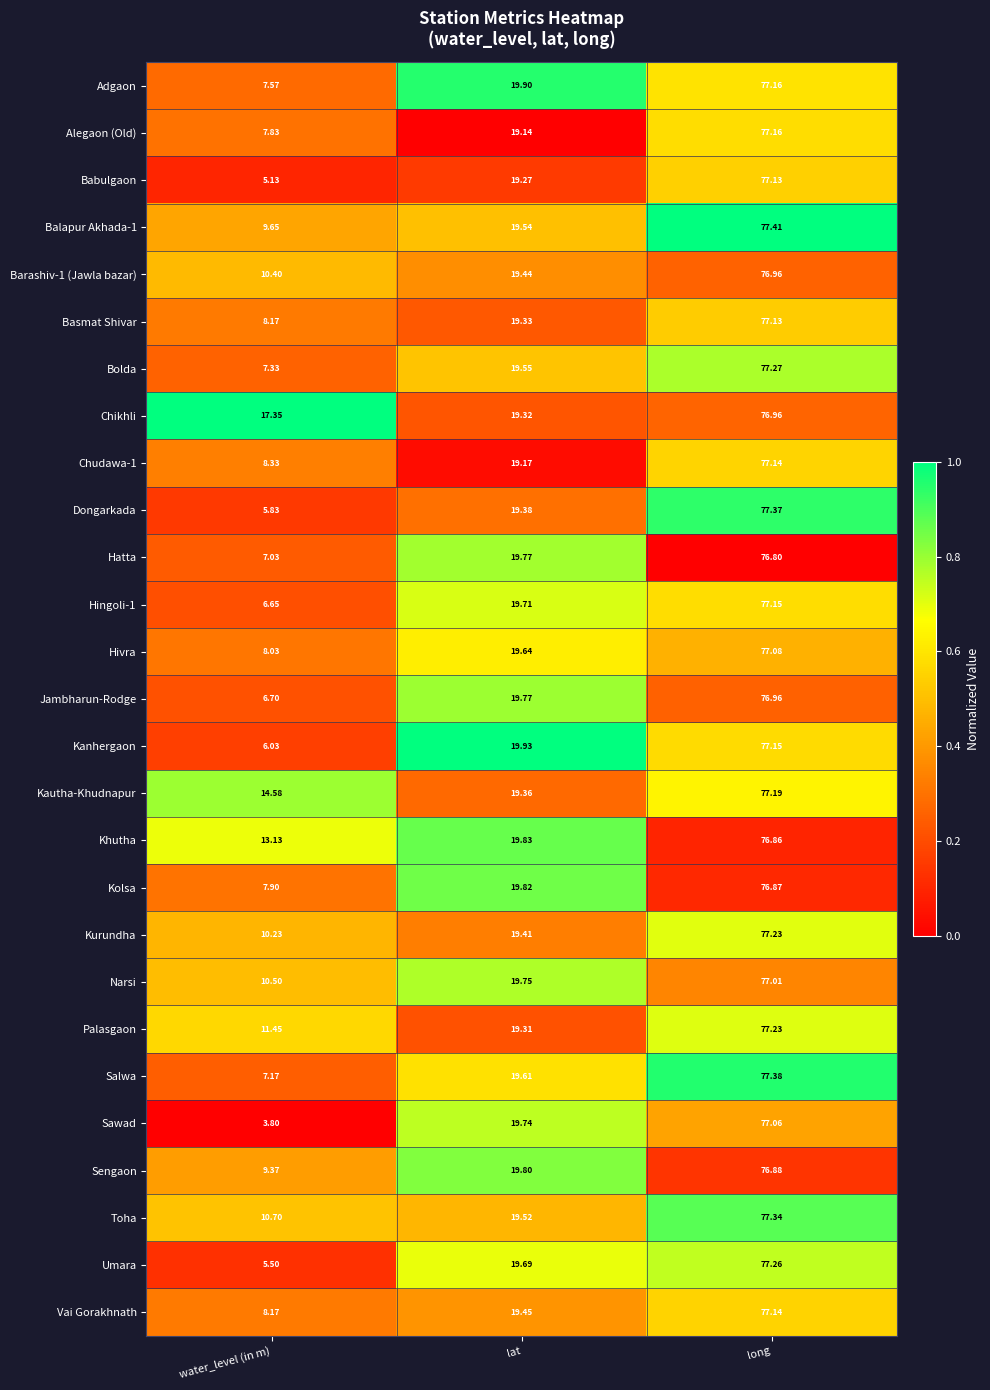

At which label does Barashiv-1 (Jawla bazar) first exceed 19?

lat